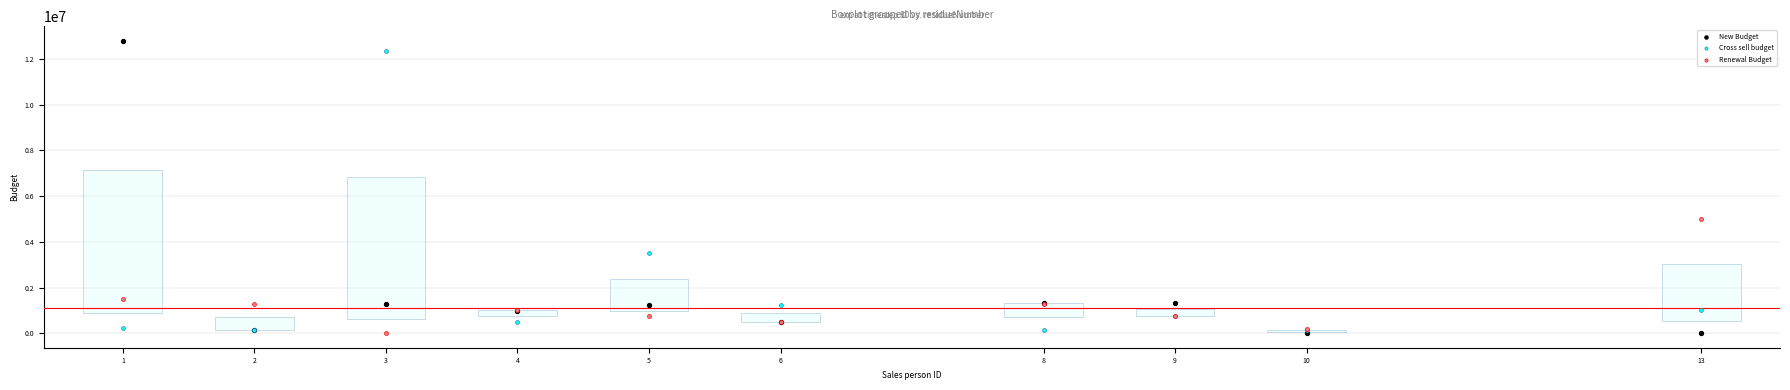

In the New Budget series, what Y value is closest to 6400490?

1350000